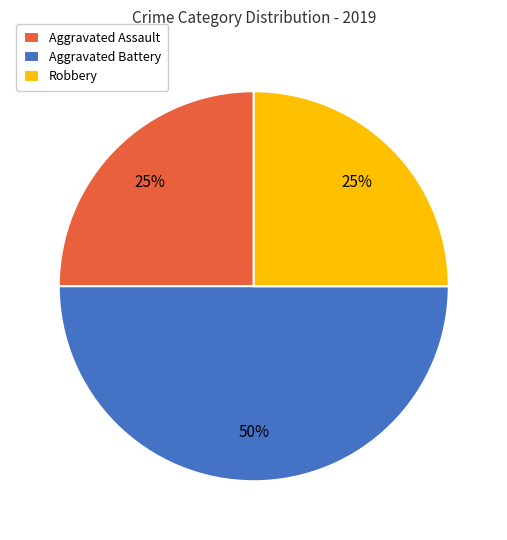

Does Aggravated Assault account for over 50% of the chart?

No